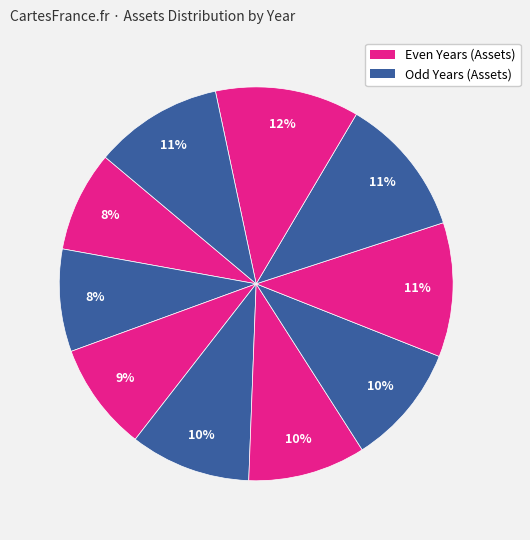

To the nearest percent, what is the average slice percentage?

10%